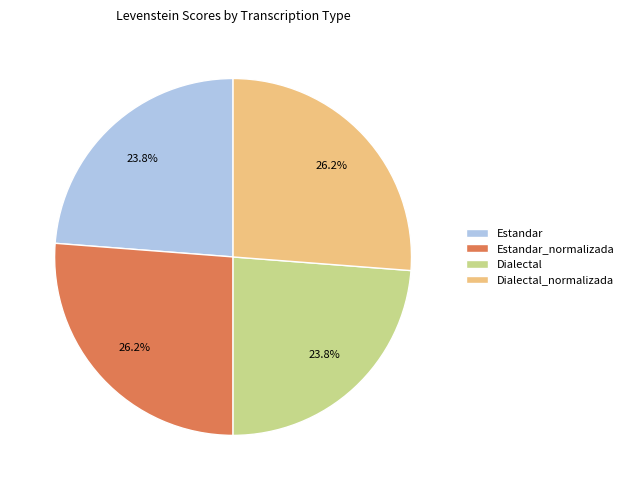

What percentage do Dialectal and Estandar_normalizada together represent?

50.0%